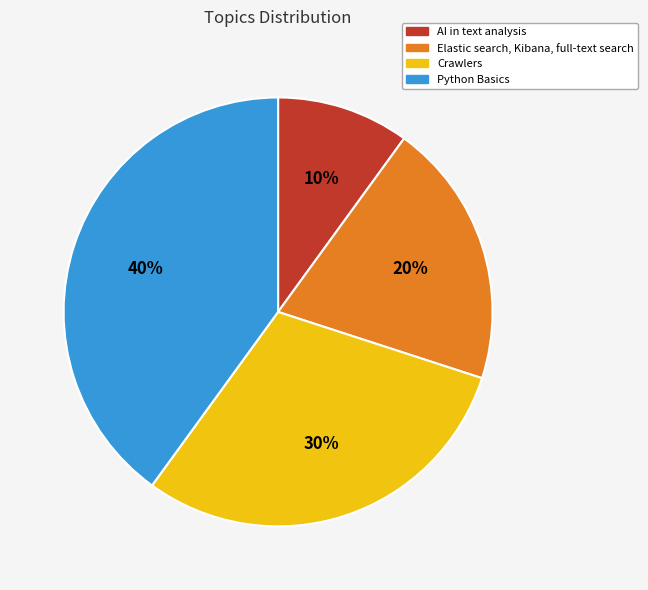

To the nearest percent, what is the average slice percentage?

25%